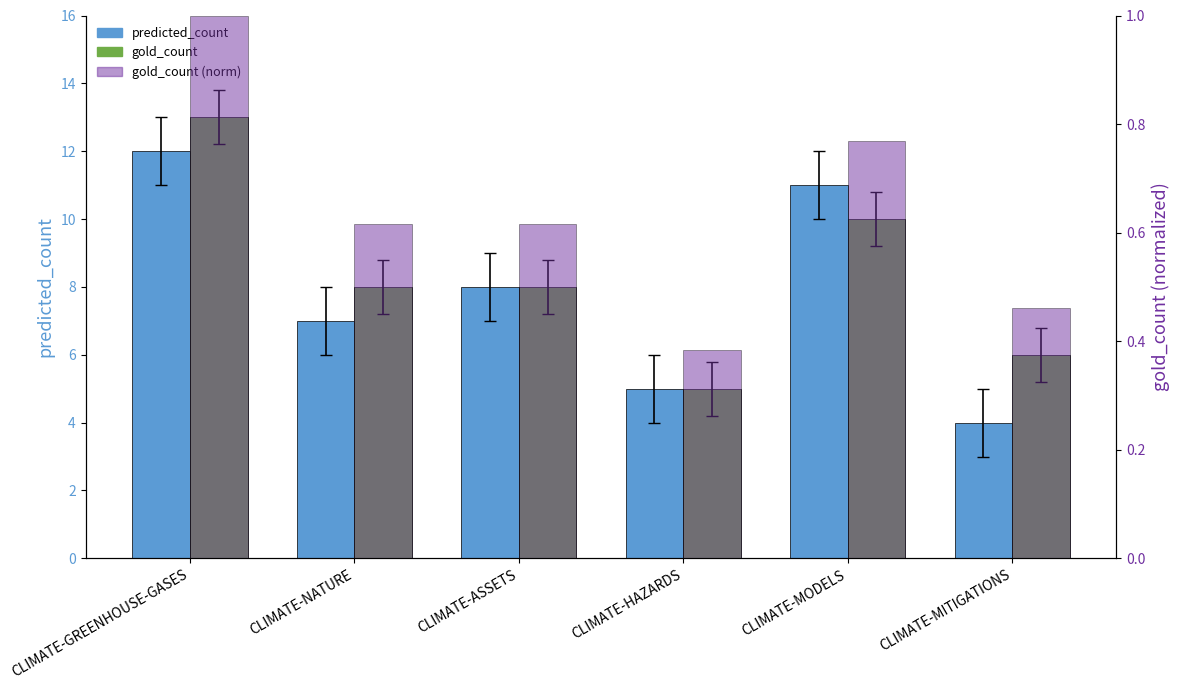

At which category does the chart reach its peak across all series?

CLIMATE-GREENHOUSE-GASES